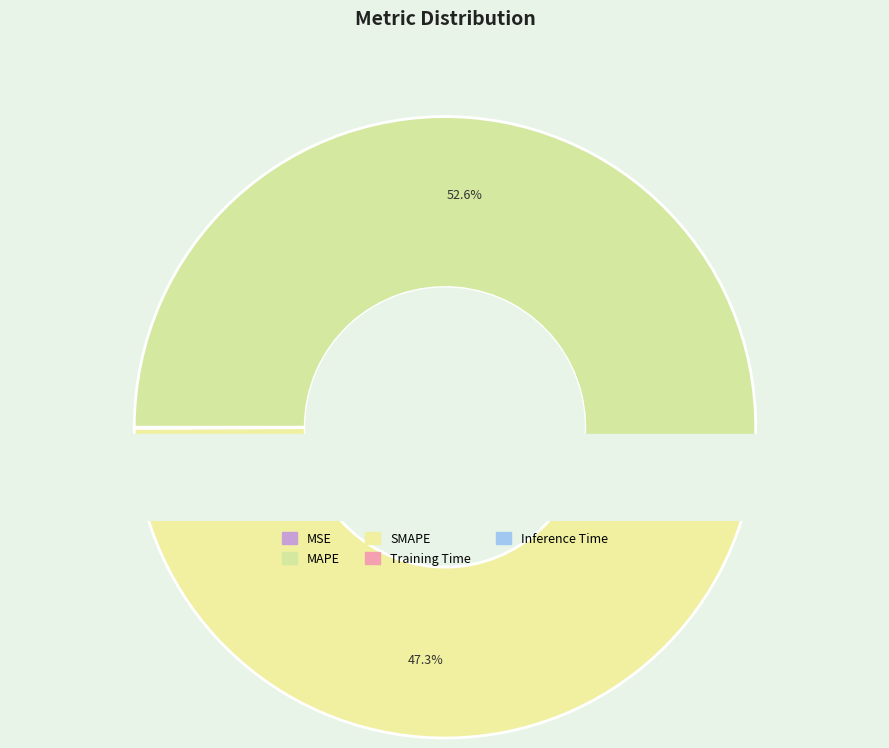

Count the number of slices in the pie.

5